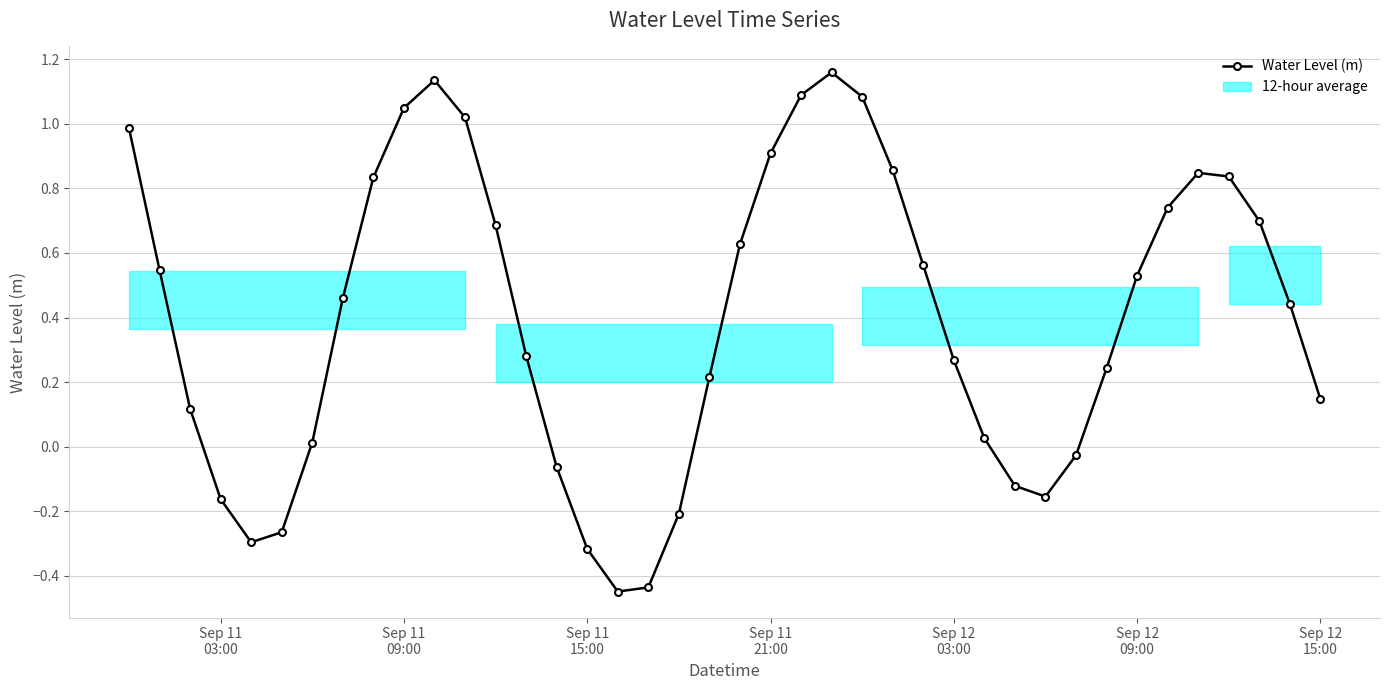

How many positive values are there?

29